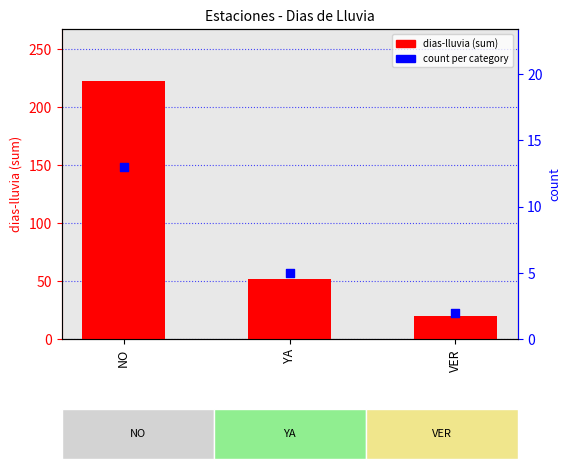

Which series reaches the minimum Y coordinate?

count per category